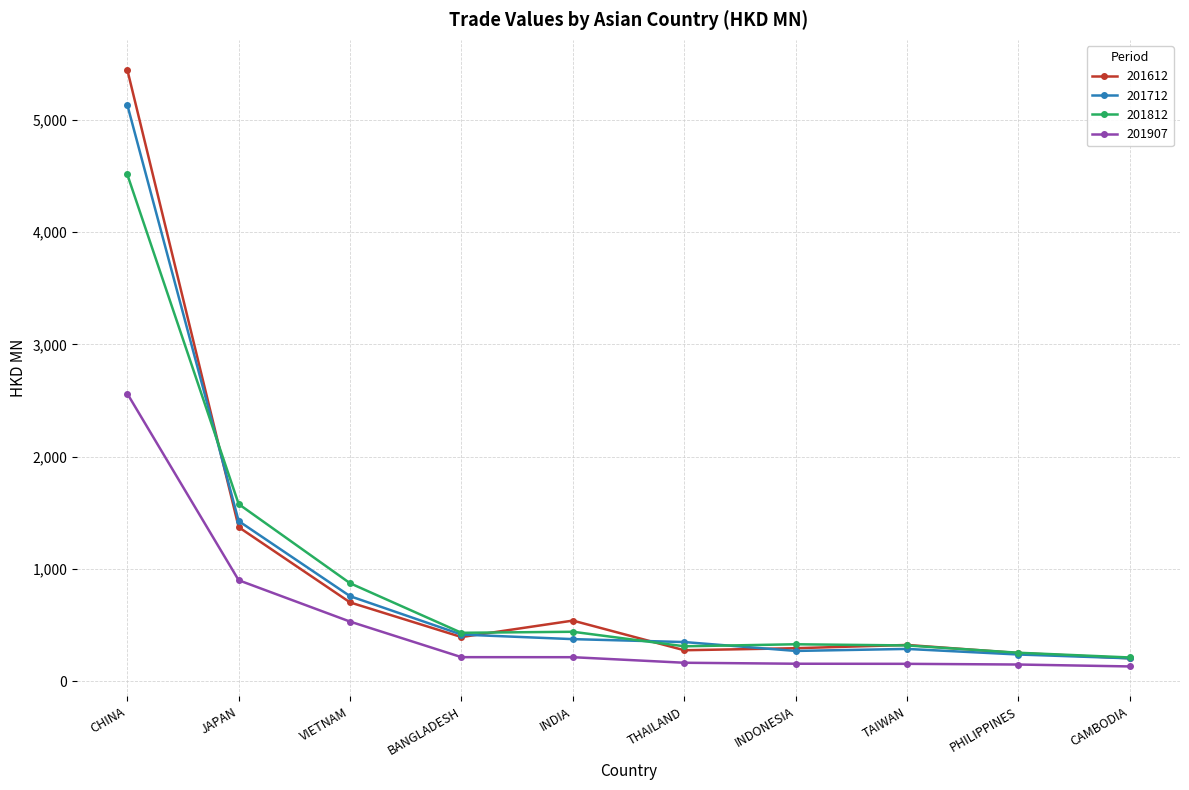

What is the label of the 8th point from the right?

VIETNAM